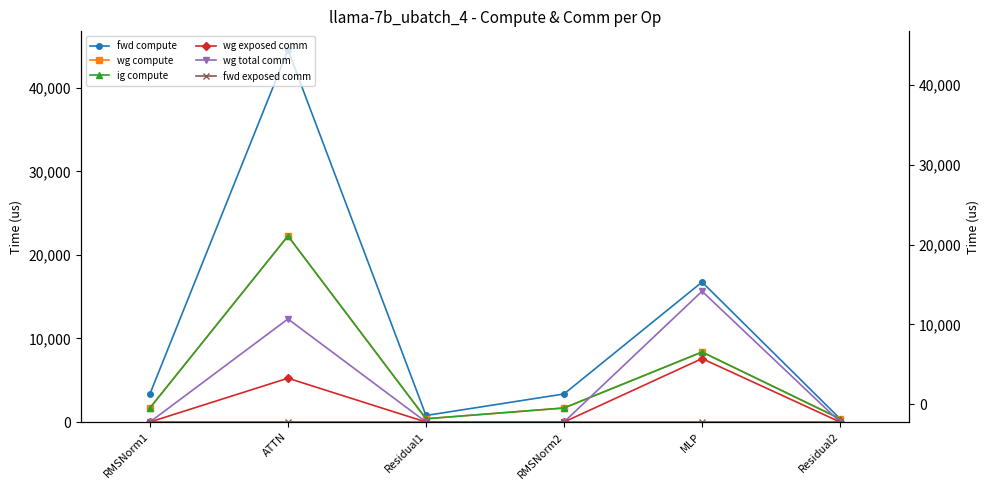

True or false: wg total comm and wg exposed comm cross at least once.

False